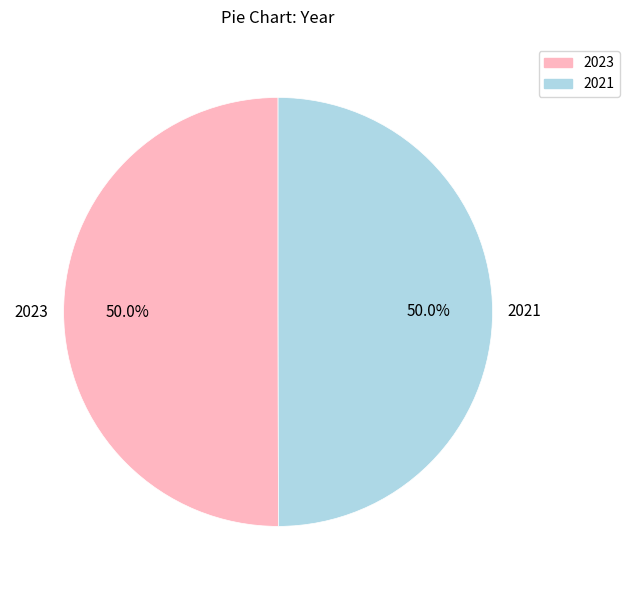

The 2023 slice represents 50% of the pie. True or false?

True